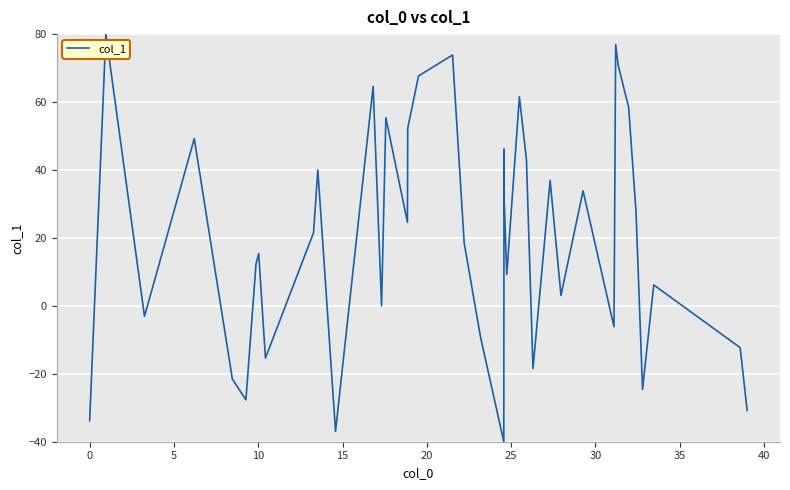

How many values are below 21?

20